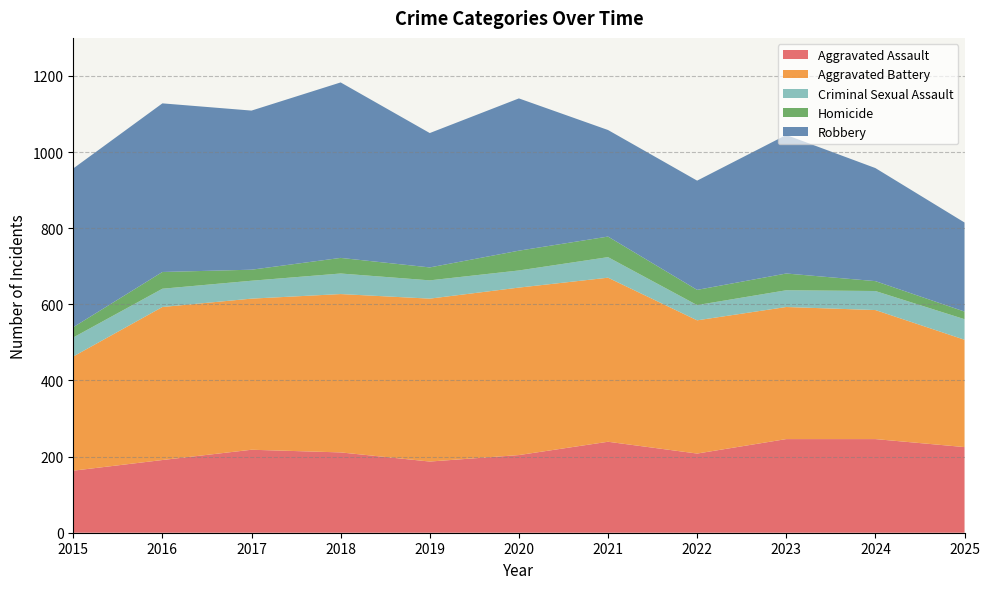

Reading left to right, what are all the values shown in this chart?

Aggravated Assault: 2015=163	2016=191	2017=218	2018=211	2019=187	2020=204	2021=239	2022=208	2023=246	2024=246	2025=225
Aggravated Battery: 2015=300	2016=402	2017=397	2018=416	2019=428	2020=440	2021=431	2022=350	2023=347	2024=339	2025=282
Criminal Sexual Assault: 2015=50	2016=48	2017=47	2018=54	2019=48	2020=45	2021=54	2022=40	2023=44	2024=50	2025=54
Homicide: 2015=27	2016=44	2017=29	2018=41	2019=34	2020=52	2021=54	2022=40	2023=44	2024=26	2025=20
Robbery: 2015=417	2016=443	2017=418	2018=461	2019=353	2020=400	2021=280	2022=287	2023=364	2024=297	2025=234